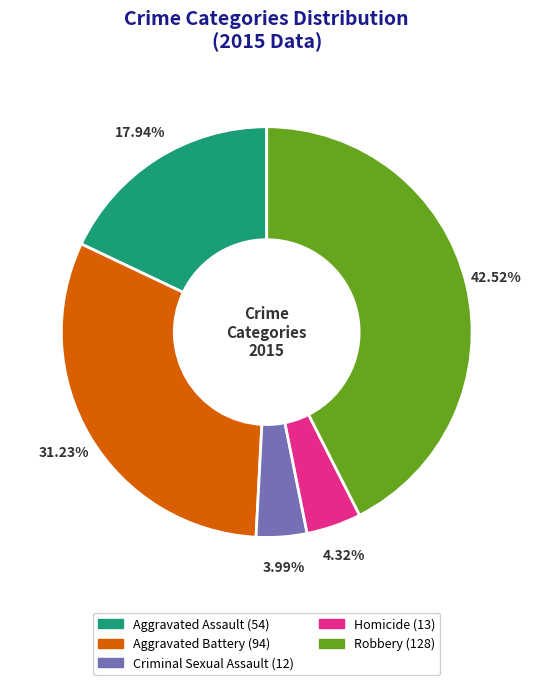

Which slice is the largest?

Robbery